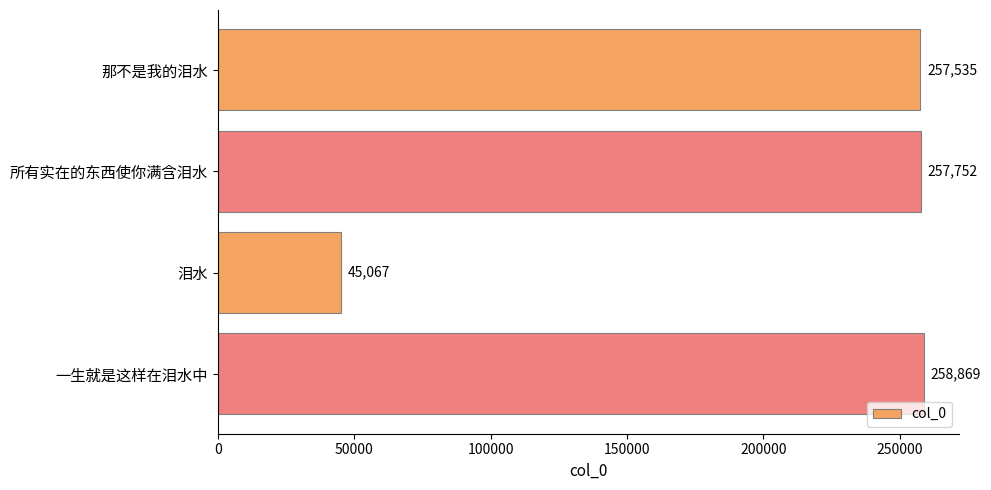

Reading top to bottom, extract all data points from this chart.

257535	257752	45067	258869